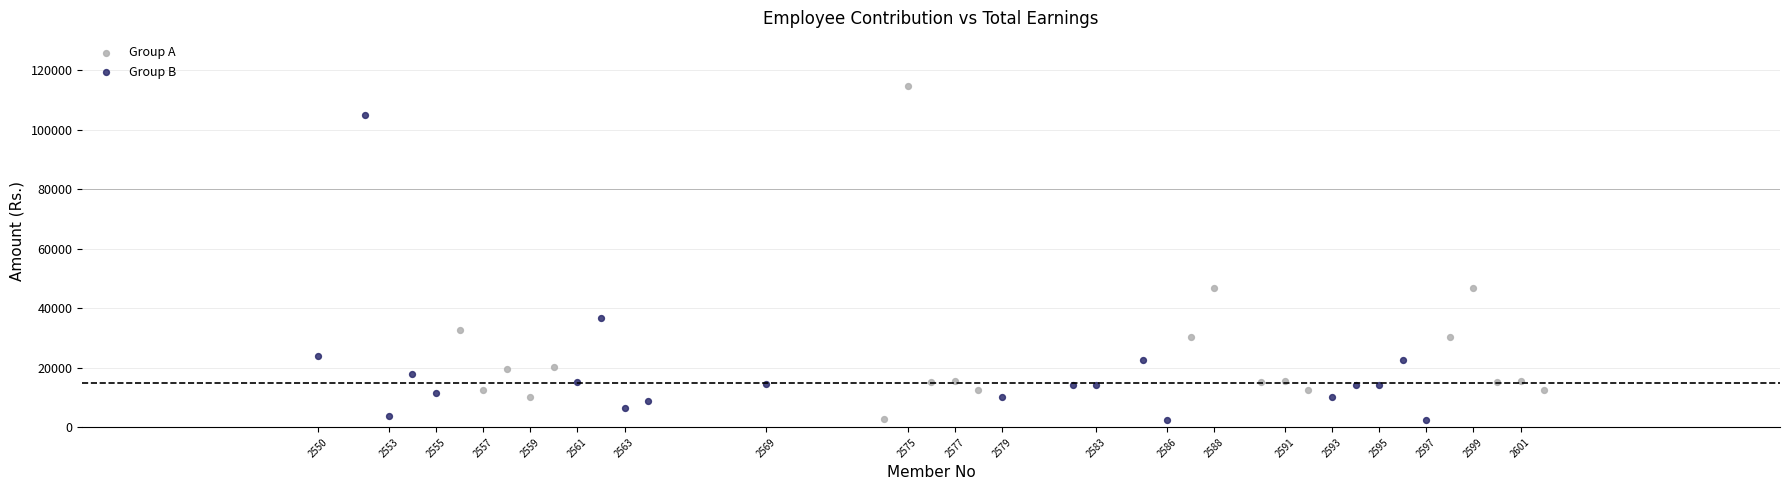

Which series reaches the maximum Y coordinate?

Group A